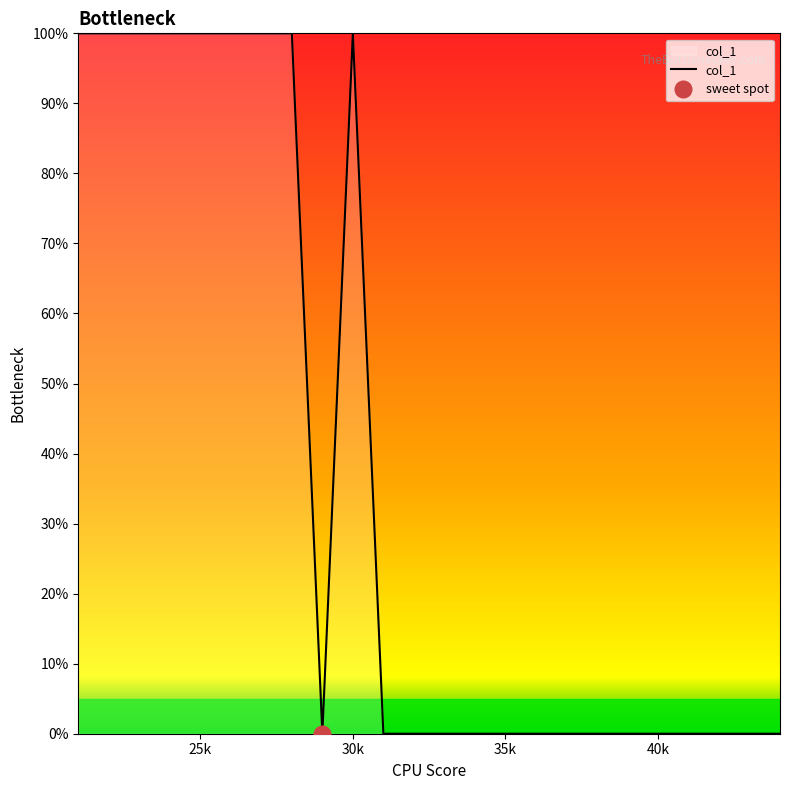

True or false: col_1 has a value of 37 at 35k.

False